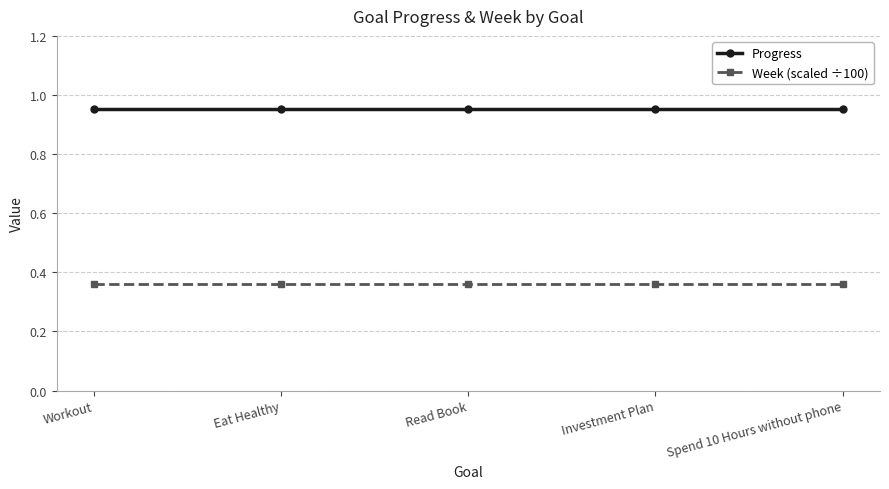

The Progress series shows 1.5 at Workout. True or false?

False